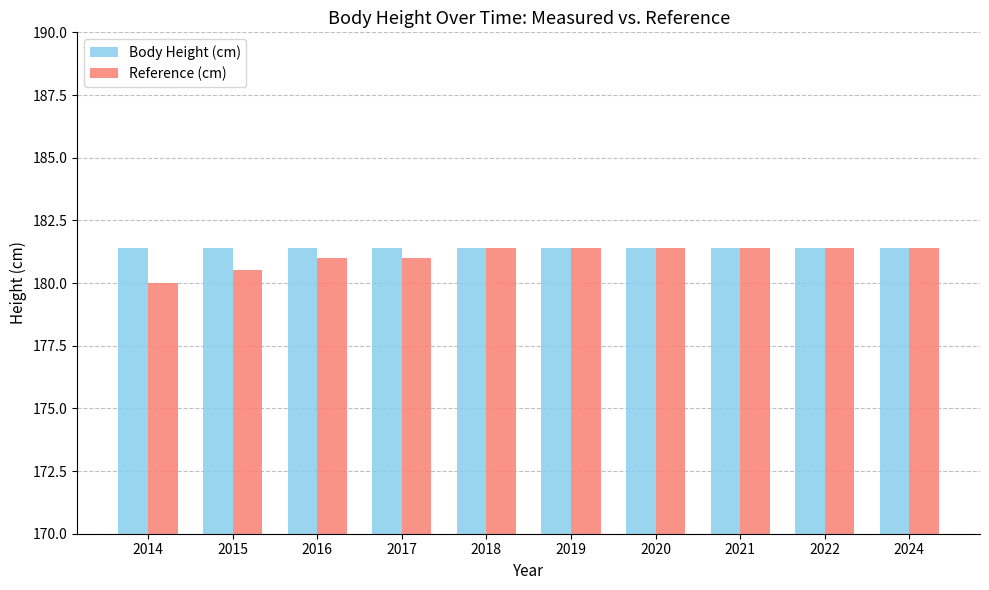

What is the maximum value for Reference (cm)?

181.4